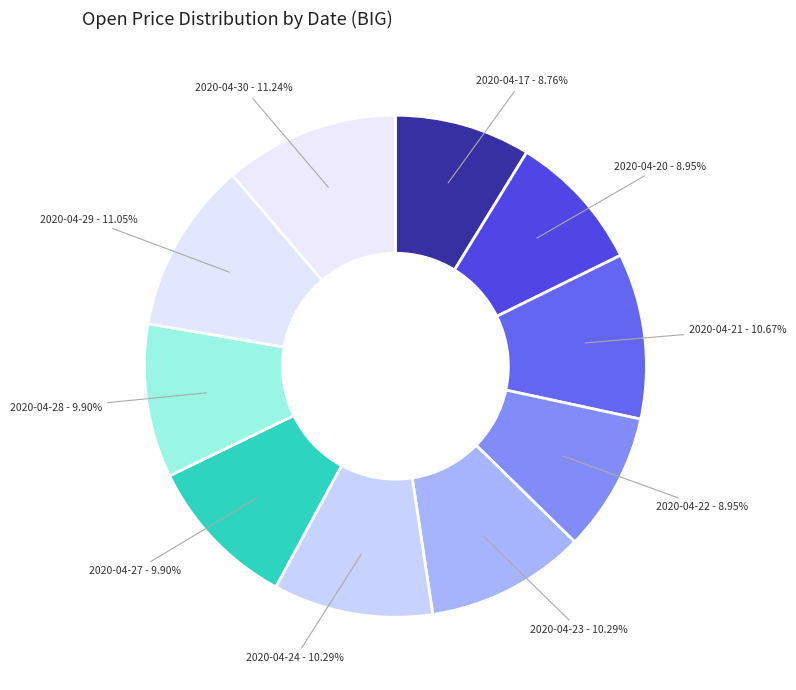

Count the number of slices in the pie.

10